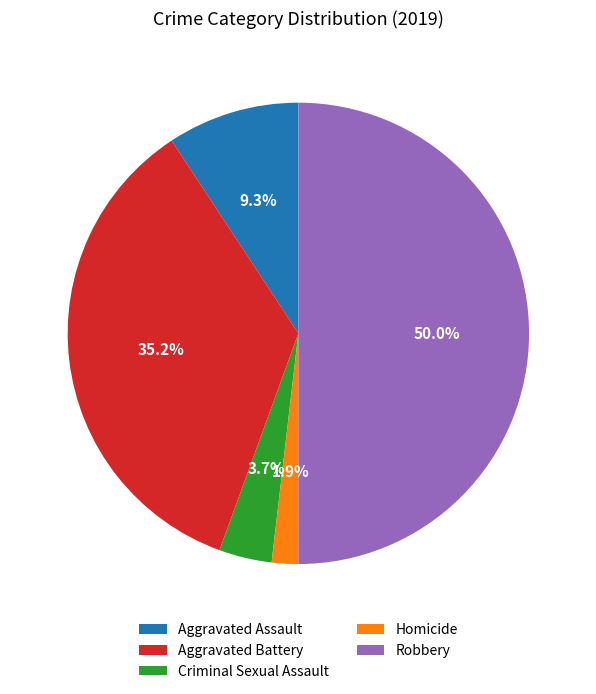

Rank the categories by value from lowest to highest.

Homicide, Criminal Sexual Assault, Aggravated Assault, Aggravated Battery, Robbery